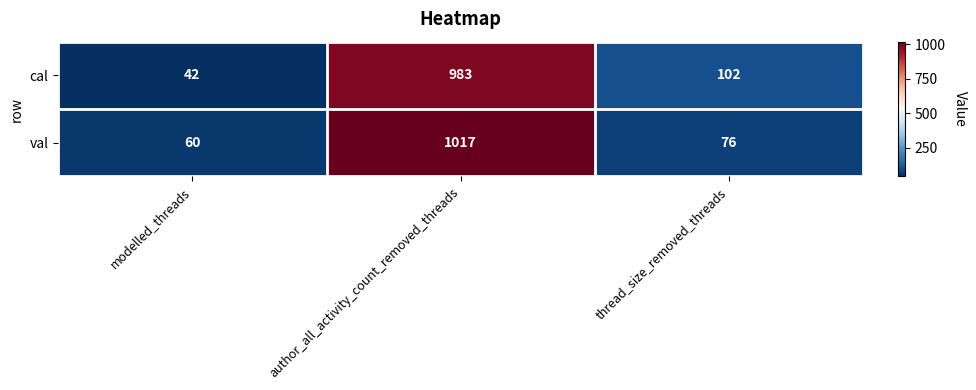

At modelled_threads, list the series in order from smallest to largest.

cal, val